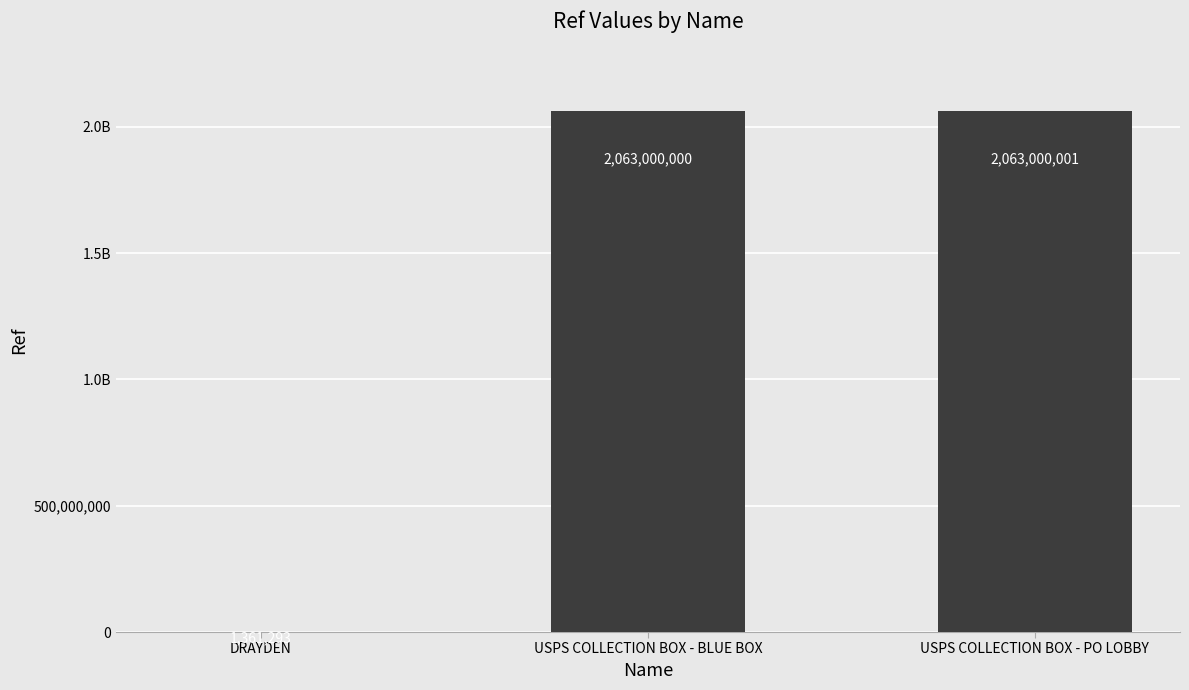

True or false: the data shows 918474 at DRAYDEN.

False